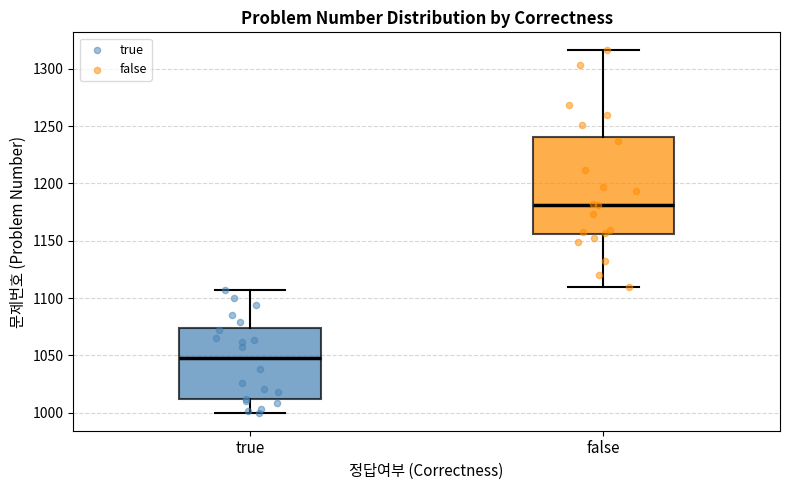

Reading left to right, transcribe this box plot: for each box, give where its median line is, the range the box spans, and where its two whiskers end, as read against the y-axis. The values are not printed on the chart, so give them approximately, as read against the axis.

true: median 1050, box 1010 to 1075, whiskers 1000 to 1105
false: median 1180, box 1155 to 1240, whiskers 1110 to 1315